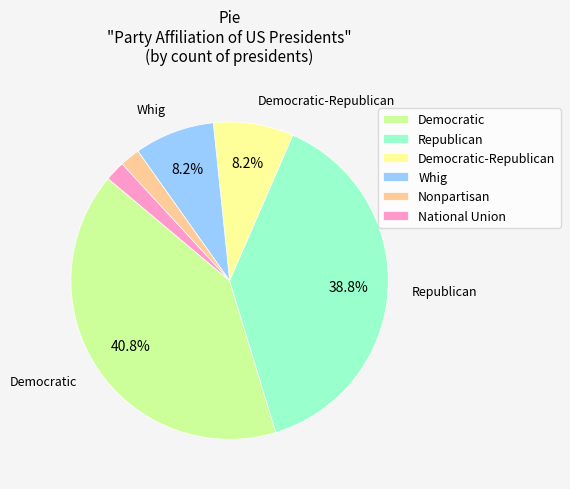

The Republican slice represents 28% of the pie. True or false?

False